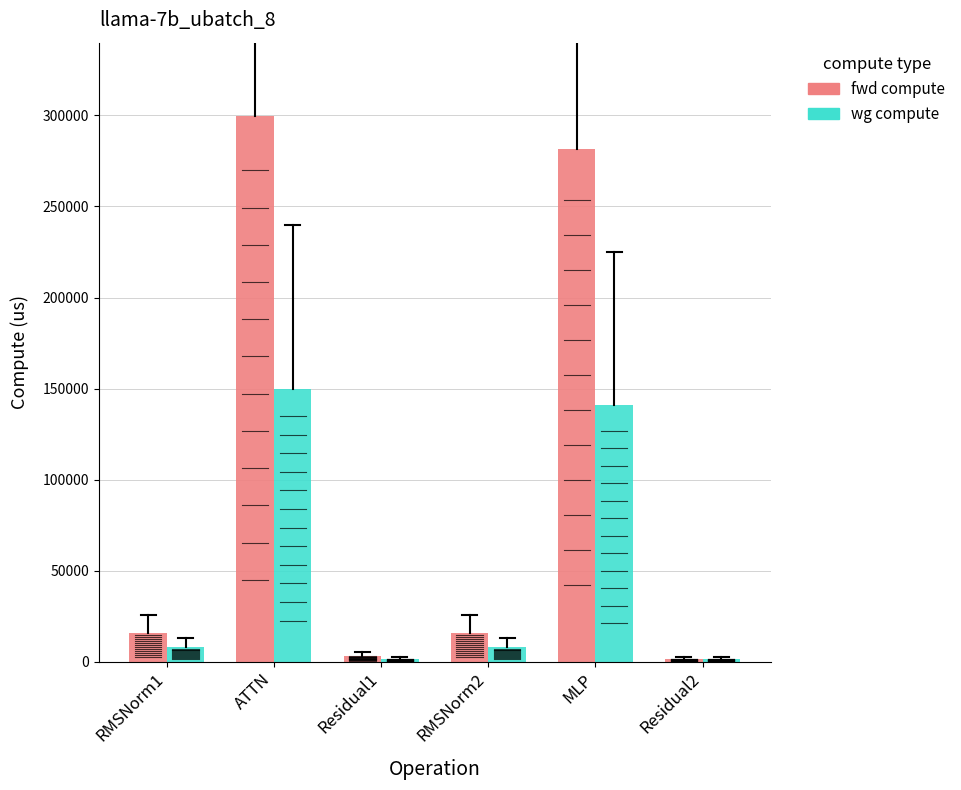

At RMSNorm2, list the series in order from smallest to largest.

wg compute, fwd compute